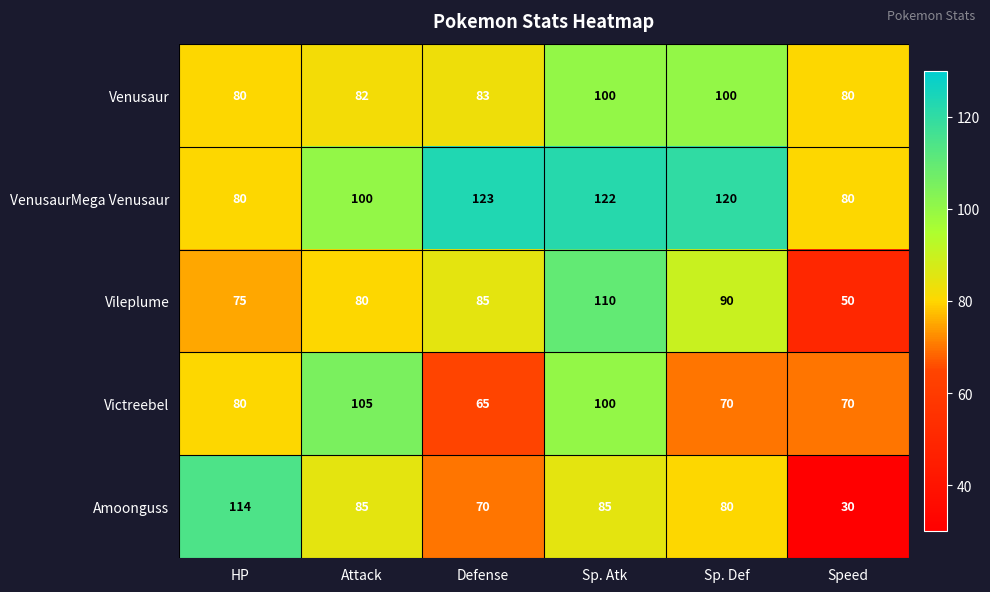

Is it true that Vileplume equals 50 at Speed?

True